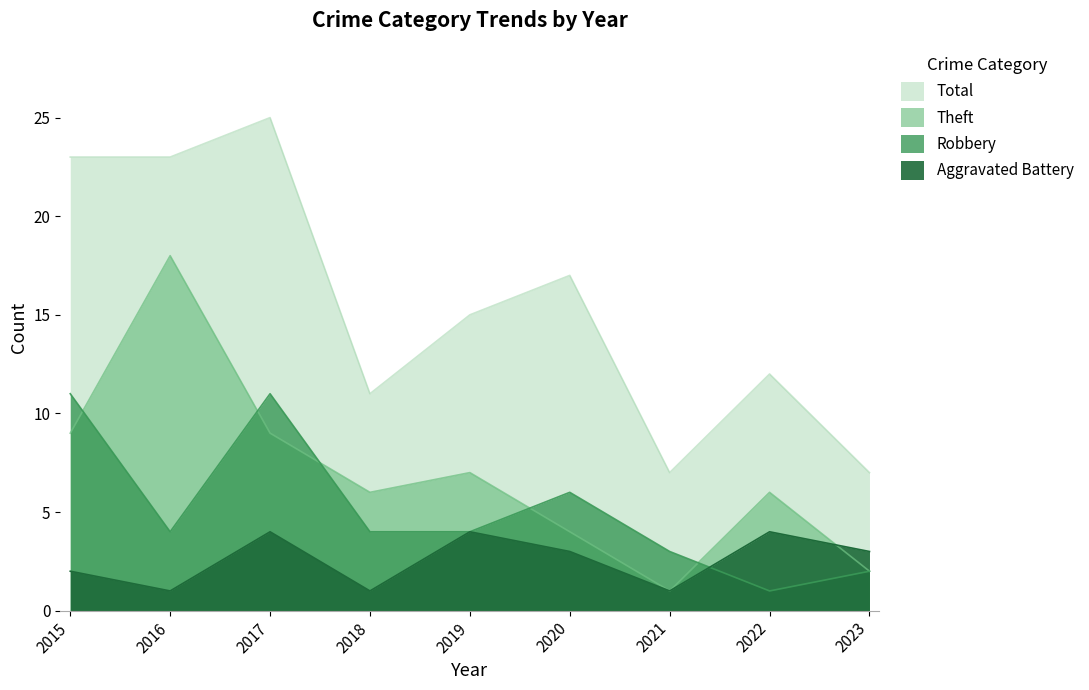

Rank the series at 2019 from highest to lowest value.

Total, Theft, Robbery, Aggravated Battery